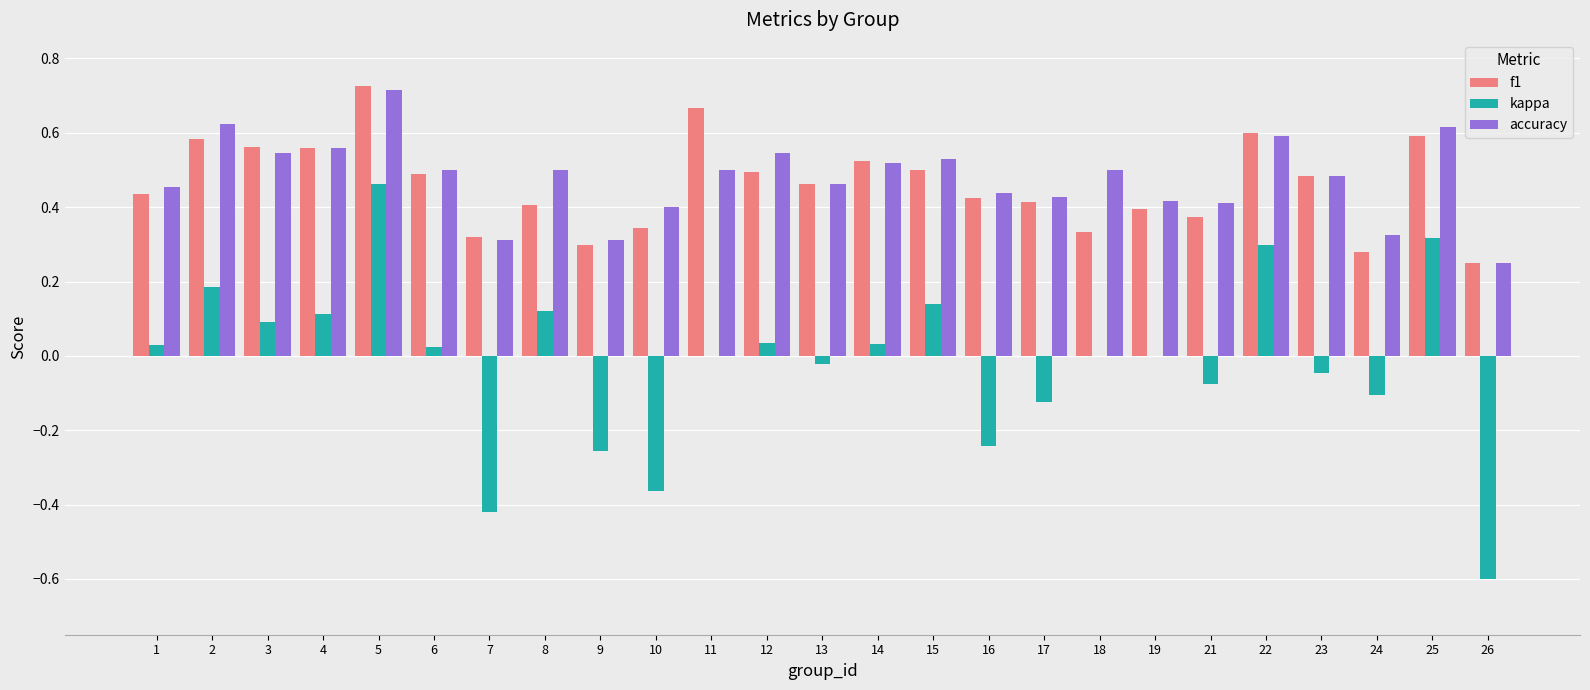

At which category is the sum across all series the highest?

5